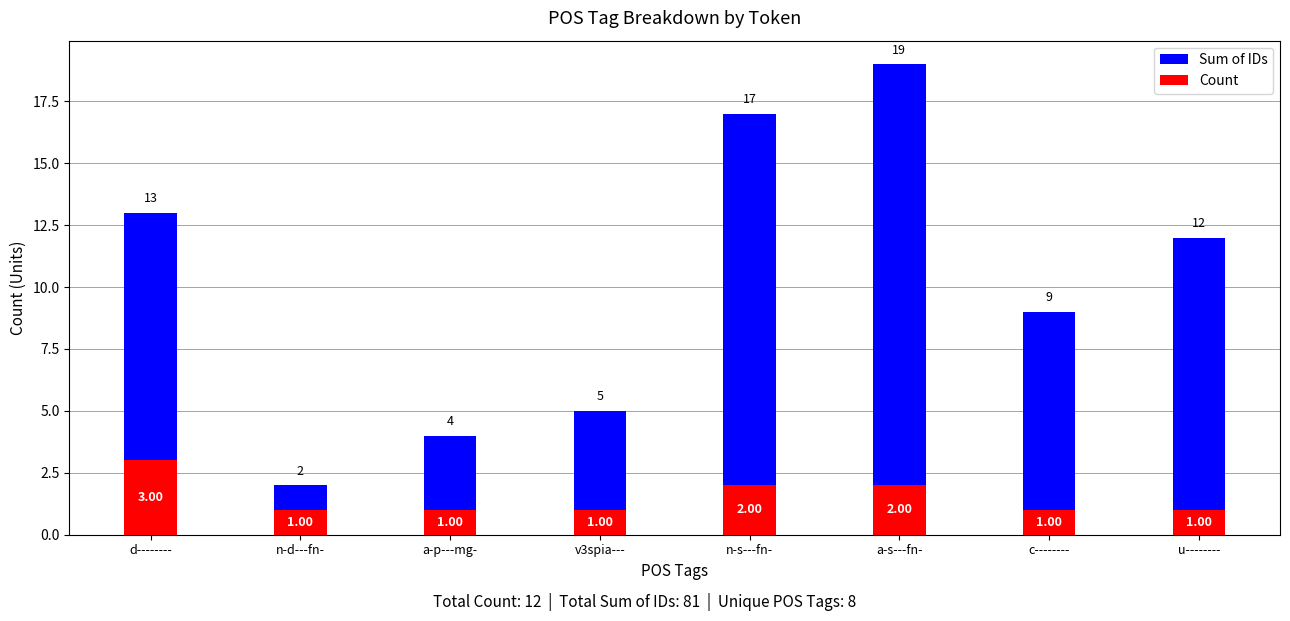

What is the average value of the Sum of IDs series?

10